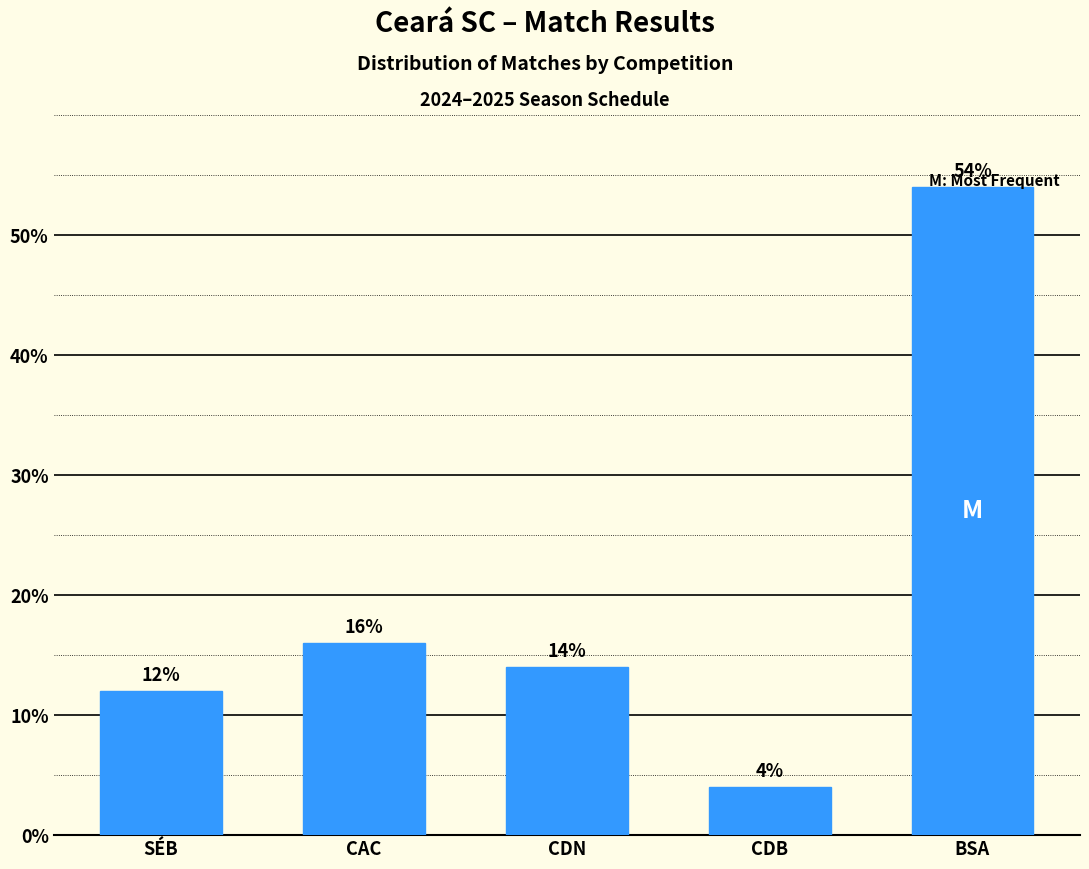

What is the average value?

20.0